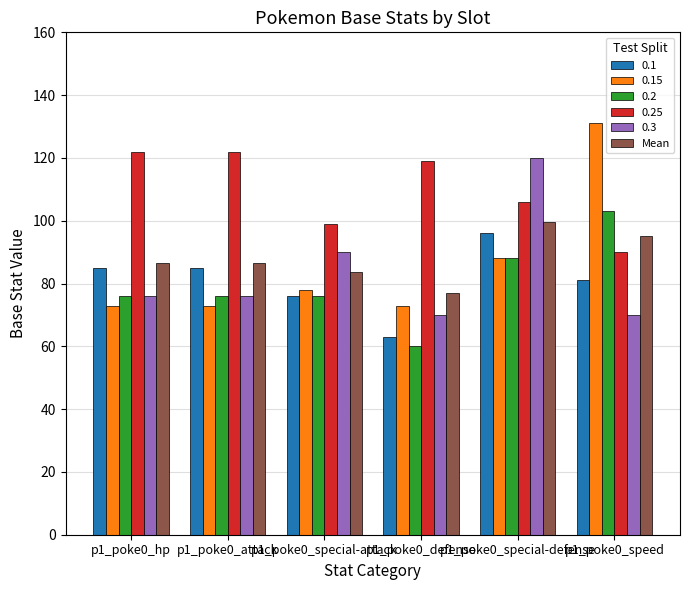

How many categories are shown in the chart?

6